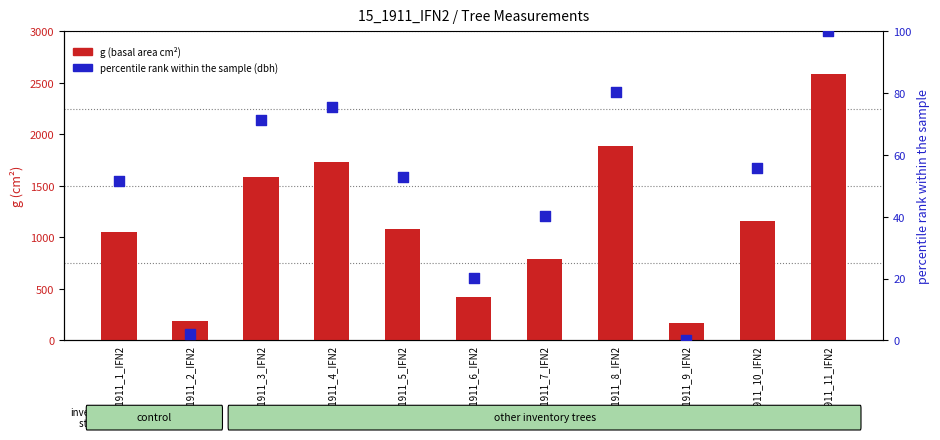

Which series has the largest Y range (max minus min)?

g (basal area)